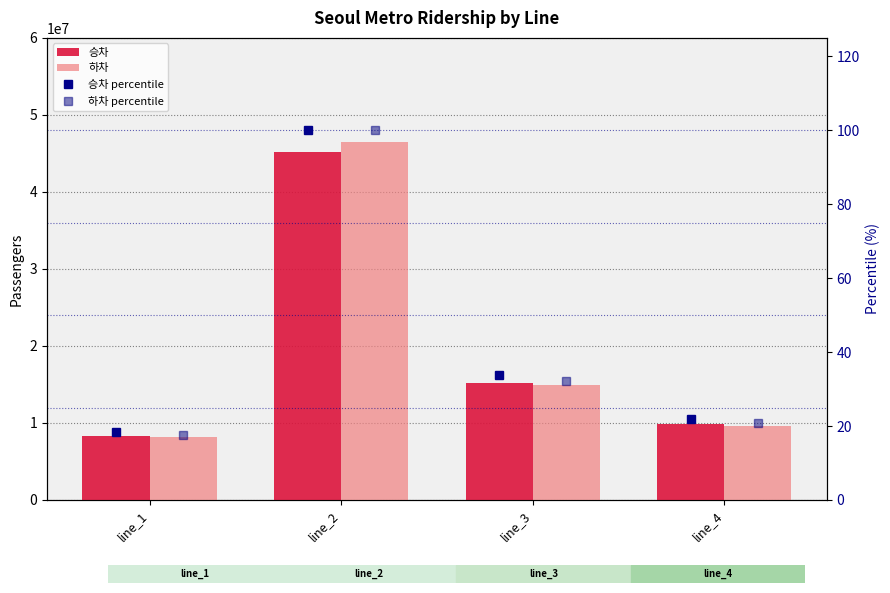

Reading left to right, list all the values displayed in this chart.

승차: 8326158.0	45133858.0	15234567.0	9876543.0
하차: 8113419.0	46456893.0	14987234.0	9654321.0
승차 percentile: 18.4	100.0	33.8	21.9
하차 percentile: 17.5	100.0	32.3	20.8